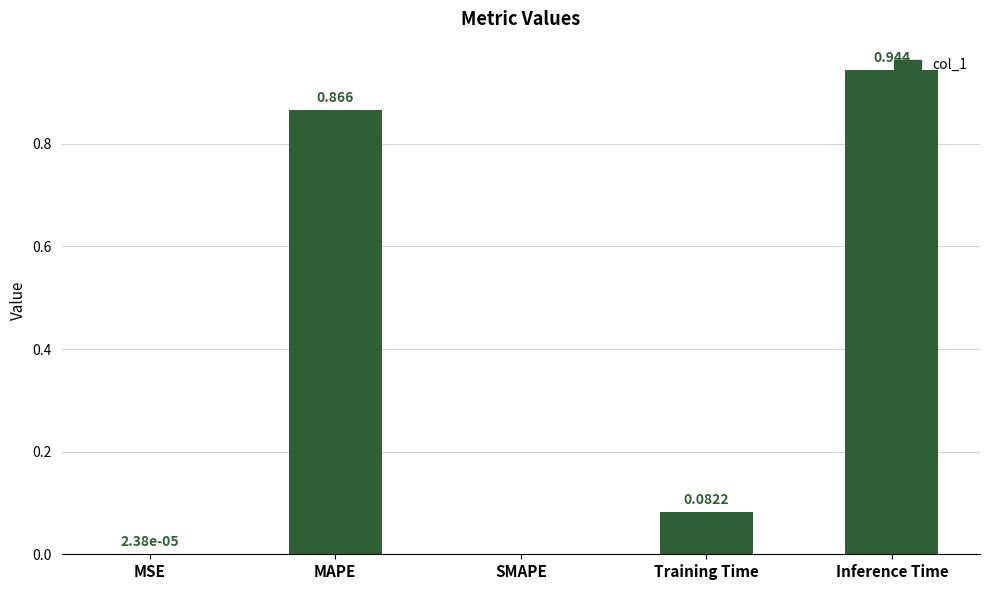

Which has a higher value, SMAPE or Training Time?

Training Time